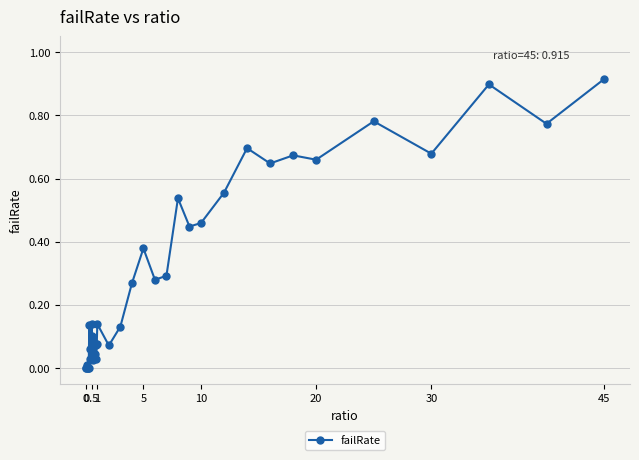

True or false: the data has more than 1 interior local peaks.

True